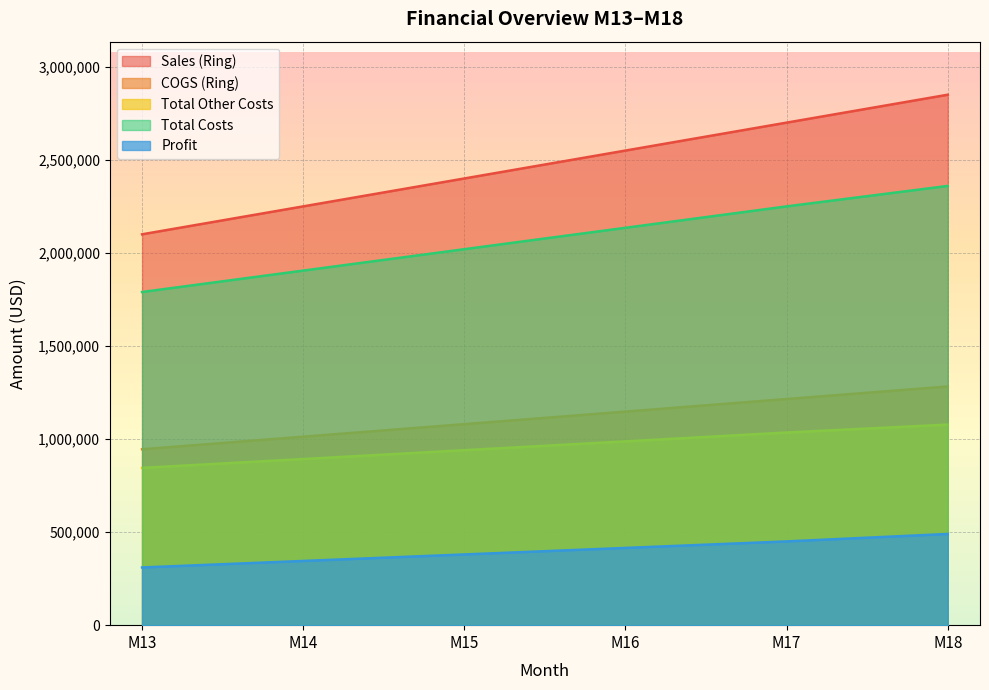

How many Total Costs values are between 1905000 and 2250000?

4